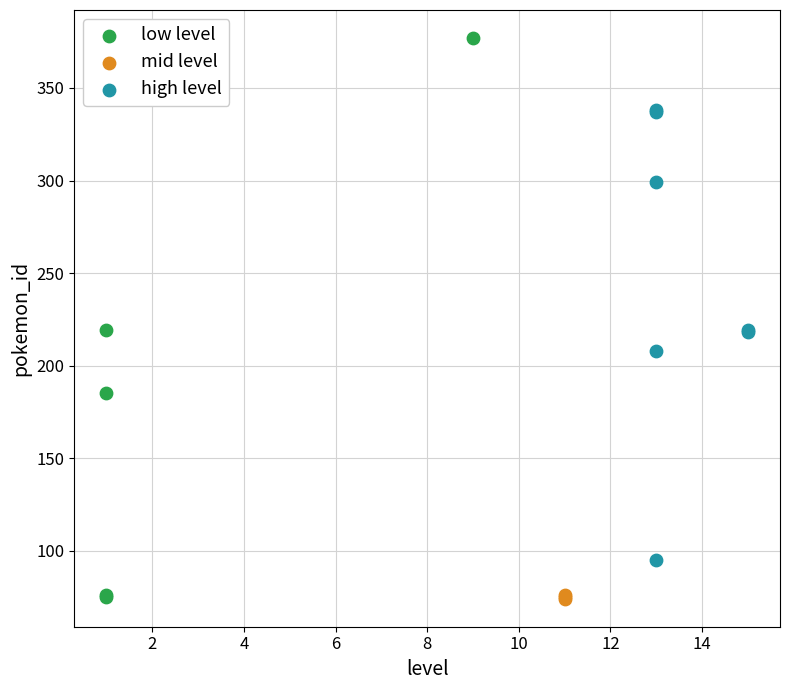

Which series has the widest spread of Y values?

low level